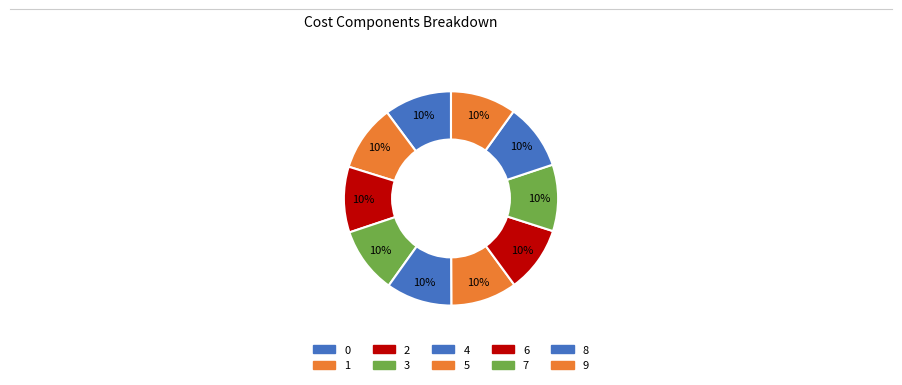

Between 4 and 3, which is larger?

3